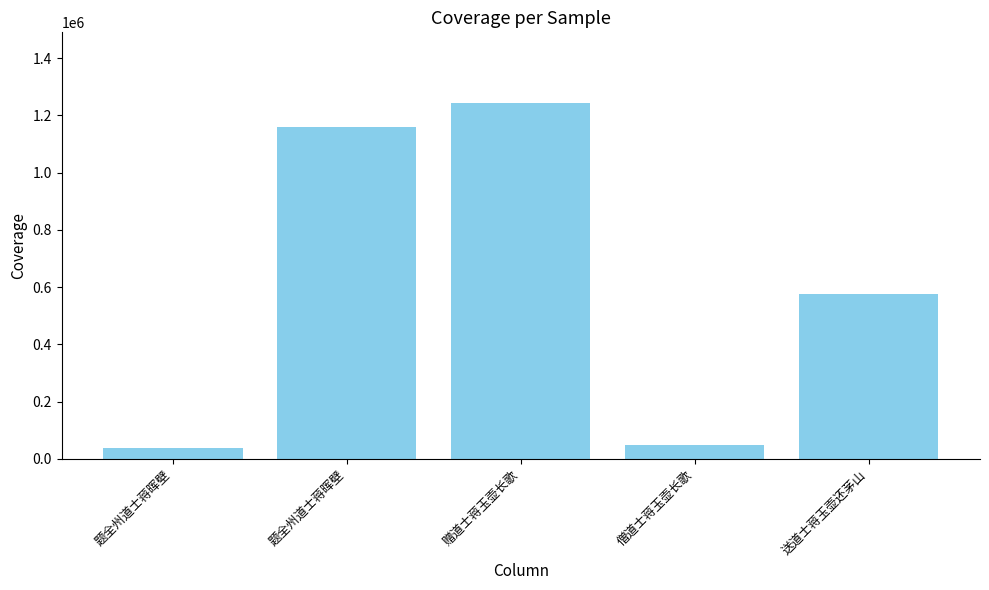

Reading right to left, transcribe all the data shown in this chart.

送道士蒋玉壶还茅山=576500	僧道士蒋玉壶长歌=47685	赠道士蒋玉壶长歌=1241577	题全州道士蒋晖壁=1160619	题全州道士蒋晖壁=38875